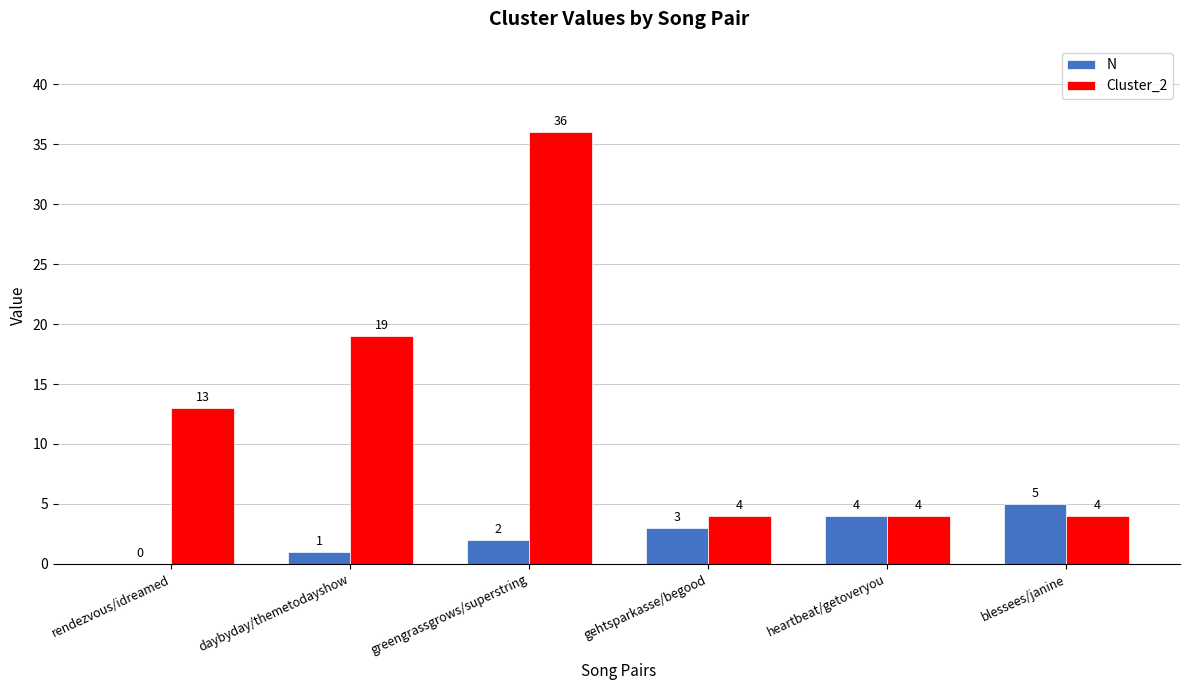

Which series changed the most between rendezvous/idreamed and gehtsparkasse/begood?

Cluster_2